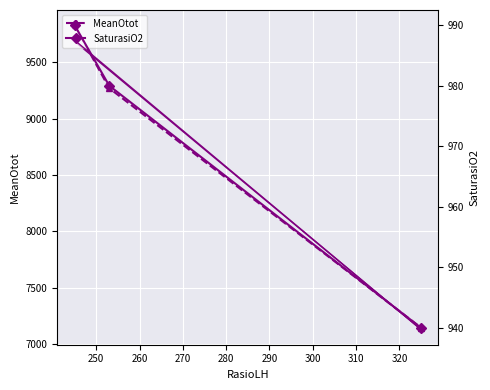

What are all the series names shown in the legend?

MeanOtot, SaturasiO2